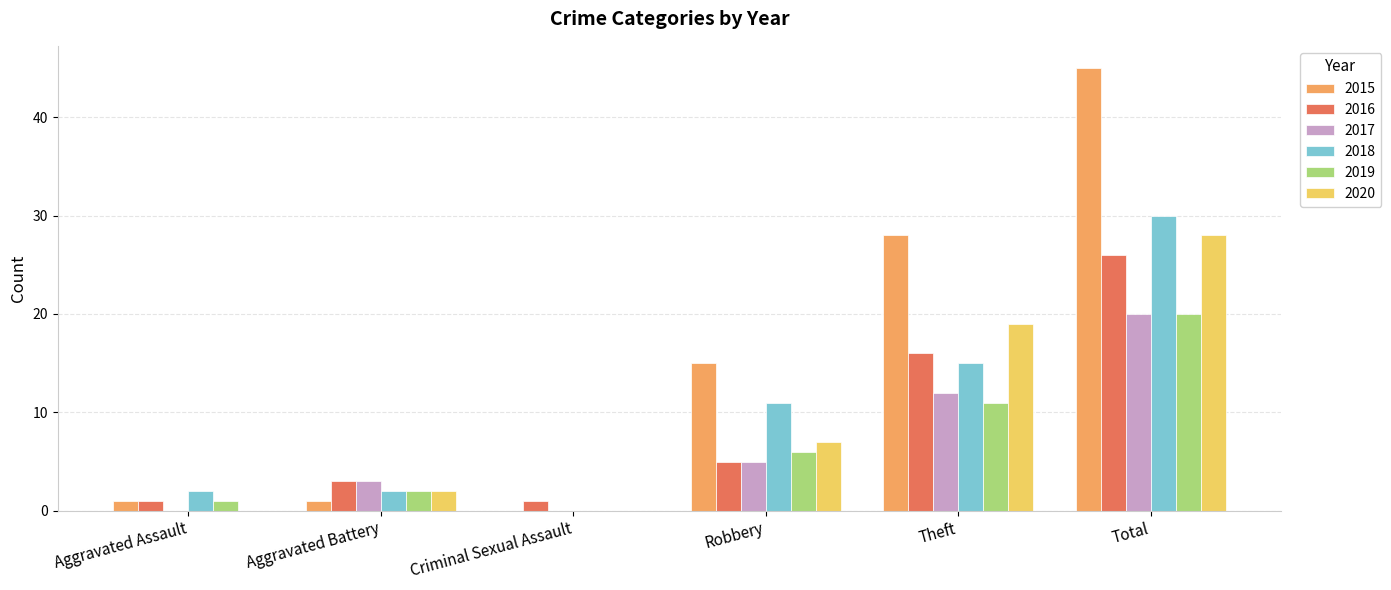

Is the value of 2019 at Criminal Sexual Assault greater than the value of 2016 at Total?

No